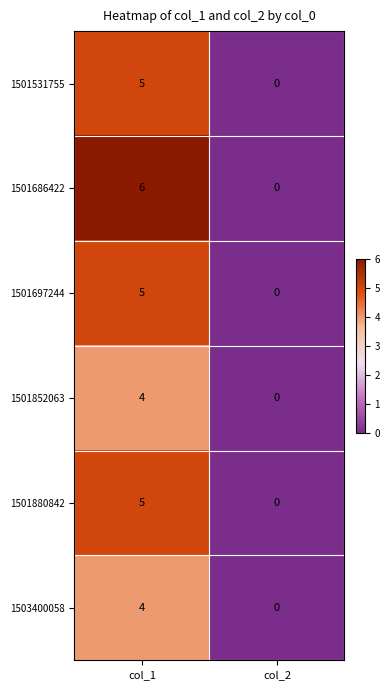

Reading left to right, what are all the values shown in this chart?

1501531755: col_1=5	col_2=0
1501686422: col_1=6	col_2=0
1501697244: col_1=5	col_2=0
1501852063: col_1=4	col_2=0
1501880842: col_1=5	col_2=0
1503400058: col_1=4	col_2=0